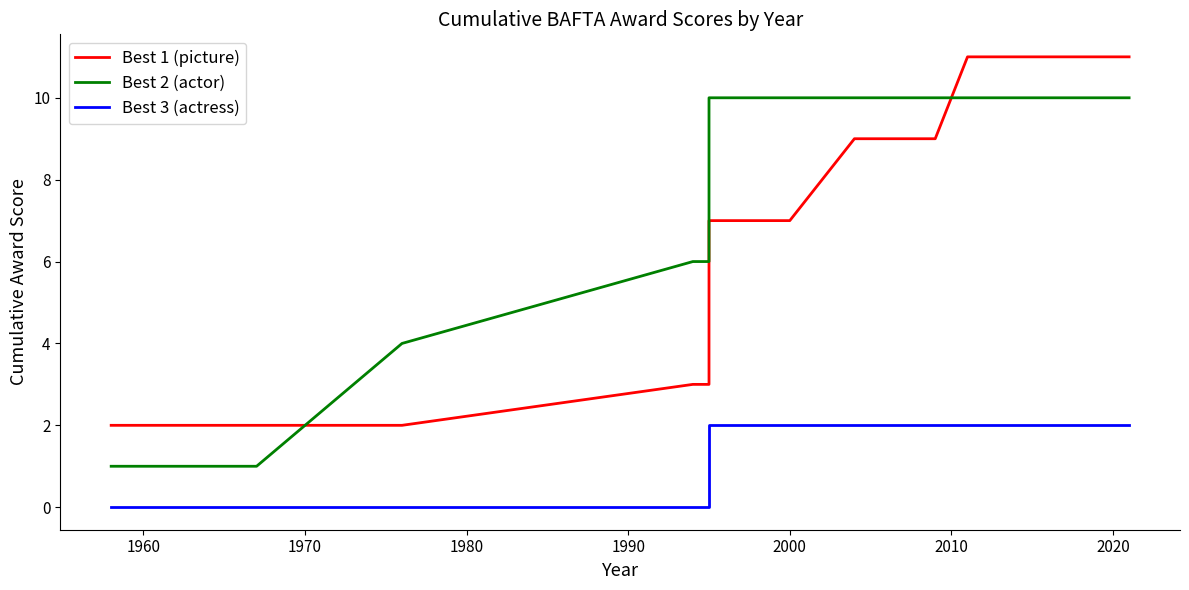

Which series has the largest total across all categories?

Best 2 (actor)